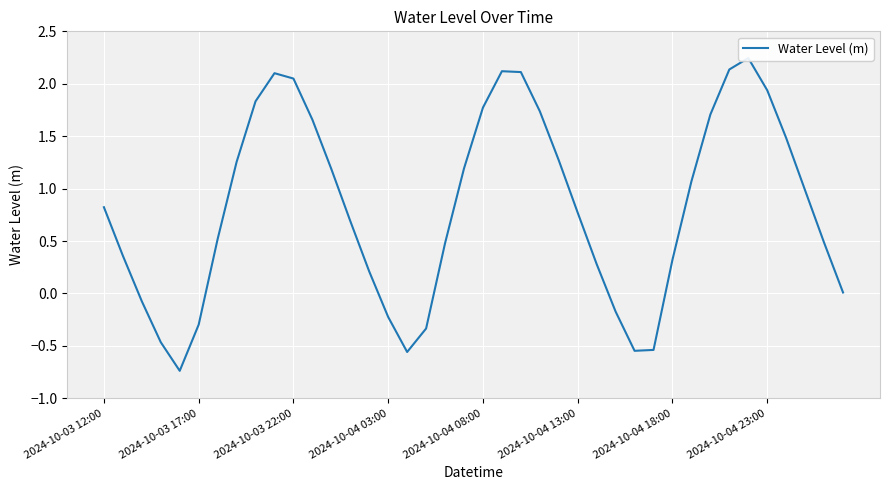

What is the value of the 12th point from the left?

1.7